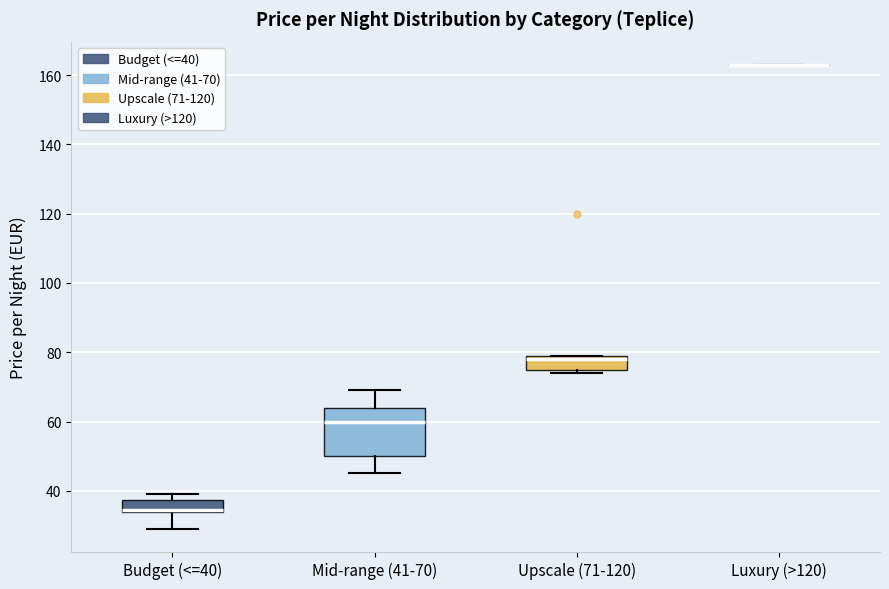

Reading left to right, read every box against the y-axis: the position of its median line, the range the box covers, and the ends of its whiskers. The values are not printed on the chart, so give them approximately, as read against the axis.

Budget (<=40): median 34 (just above the box's lower edge), box 34 to 38, whiskers 30 to 40
Mid-range (41-70): median 60, box 50 to 64, whiskers 46 to 70
Upscale (71-120): median 78, box 76 to 80, whiskers 74 to 80
Luxury (>120): box collapsed to a line at 164, whiskers 164 to 164